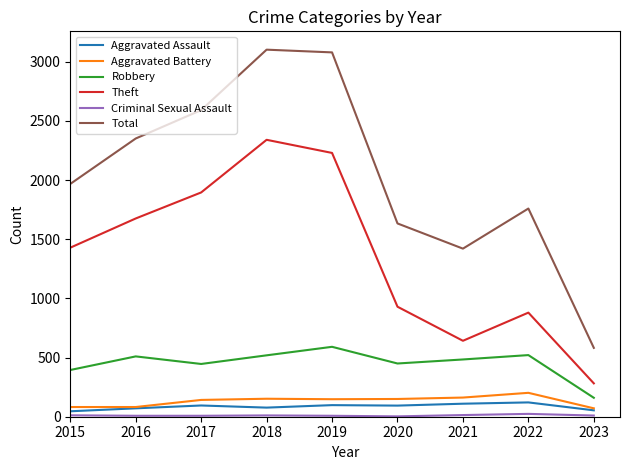

At how many categories does at least one series exceed 950?

8